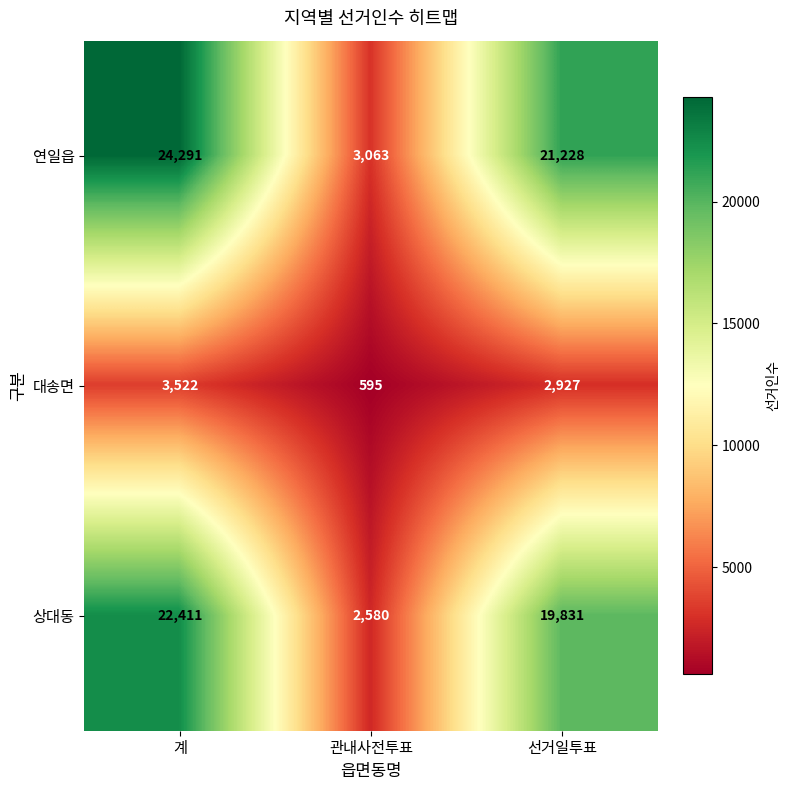

Reading left to right, transcribe all the data shown in this chart.

연일읍: 계=24291	관내사전투표=3063	선거일투표=21228
대송면: 계=3522	관내사전투표=595	선거일투표=2927
상대동: 계=22411	관내사전투표=2580	선거일투표=19831